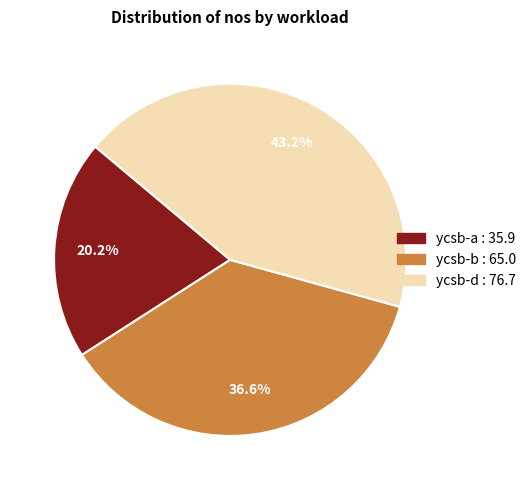

What percentage is the ycsb-a slice, to the nearest percent?

20%